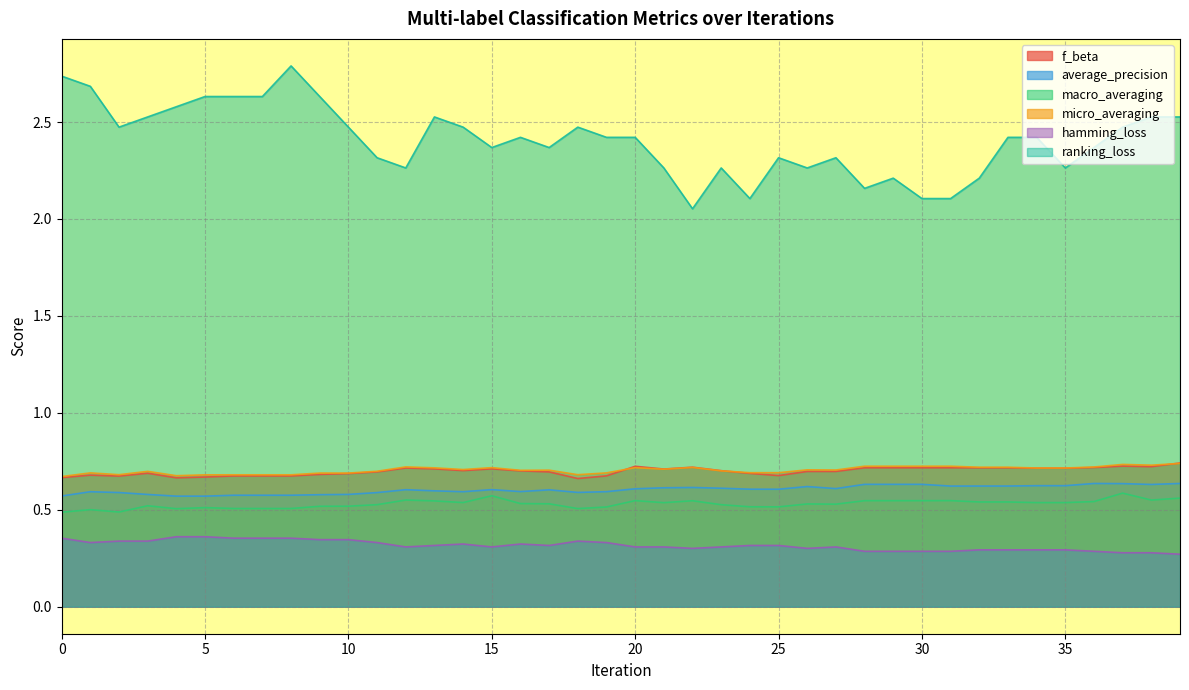

Is it true that average_precision equals 0.9 at 18?

False